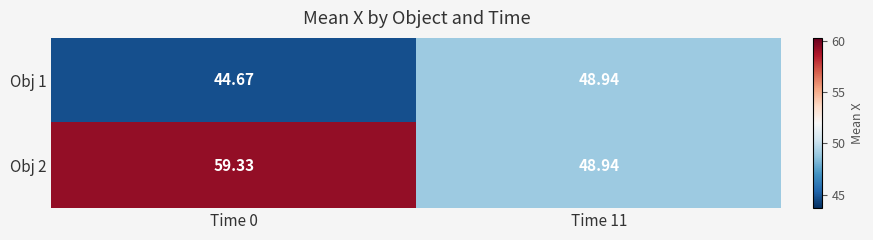

Is the value of Obj 1 at Time 0 greater than the value of Obj 2 at Time 0?

No